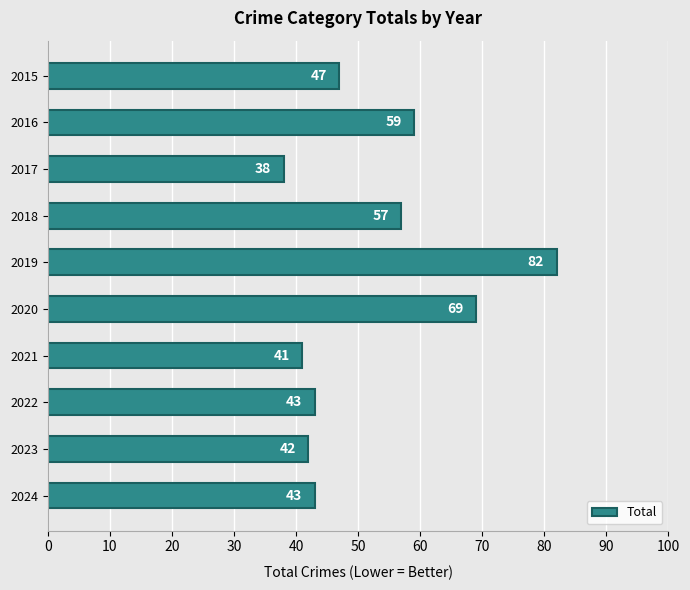

The chart shows a value of 57 at 2018. True or false?

True